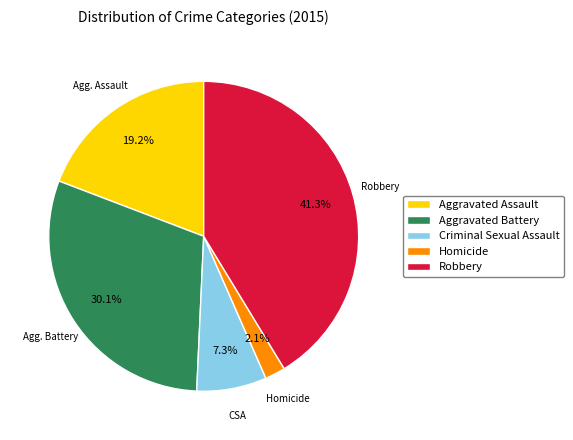

Which slice is the smallest?

Homicide